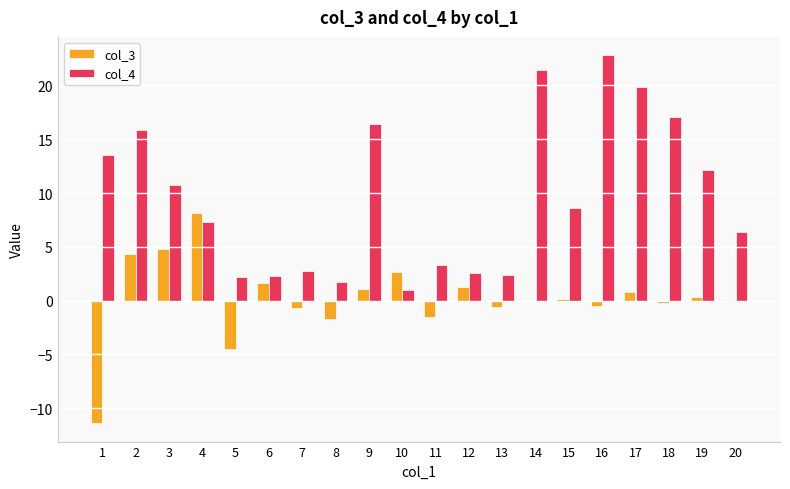

What is the average value of the col_3 series?

0.2